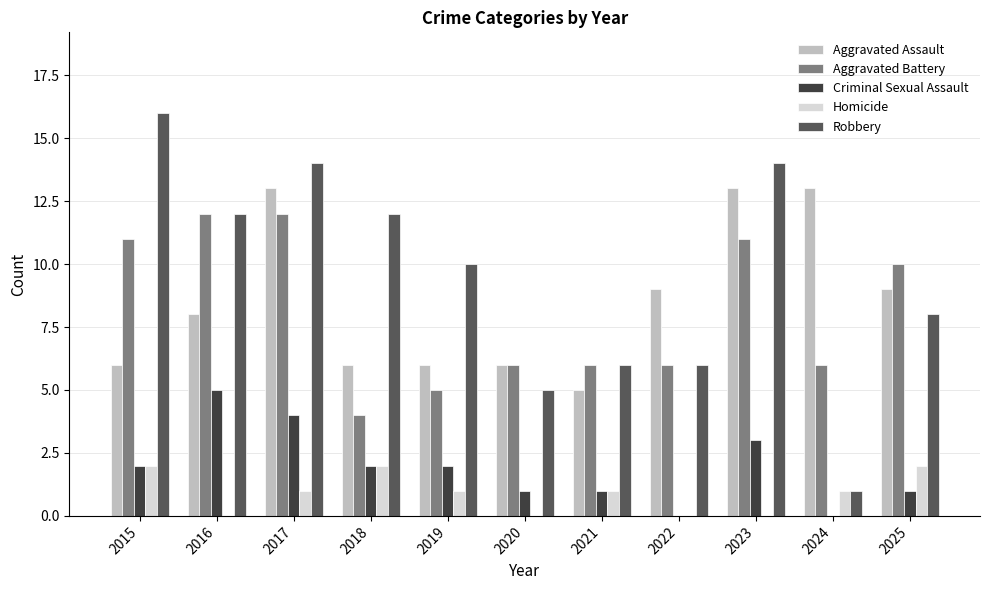

Where does the Robbery series first go above 10?

2015